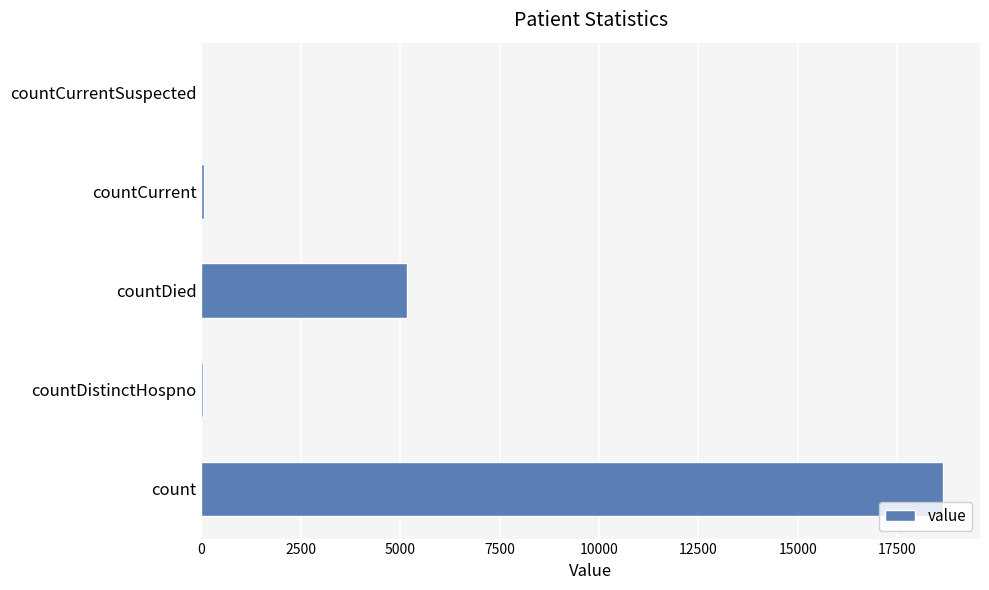

True or false: the data shows 8770 at countCurrentSuspected.

False